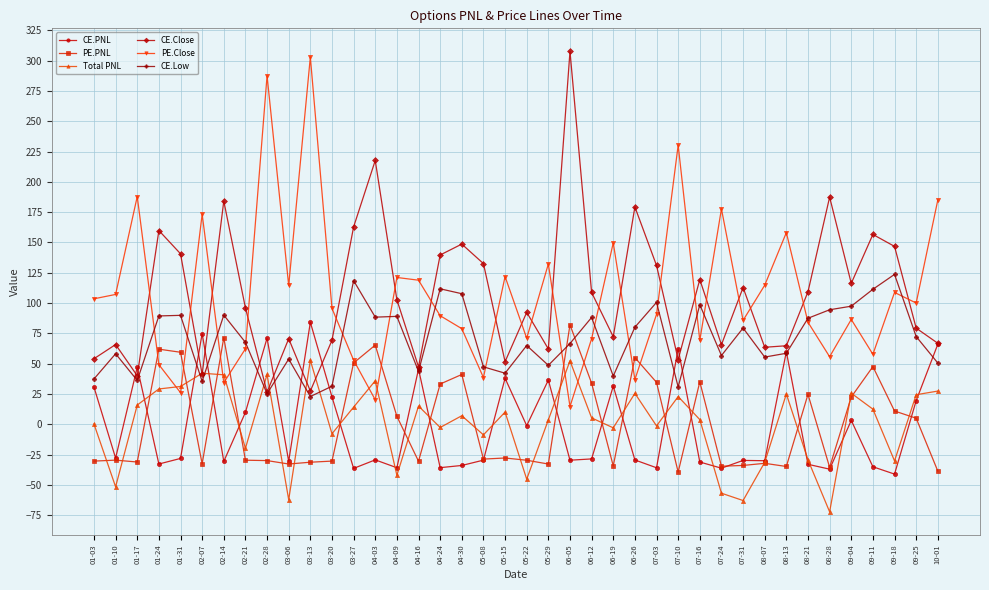

Is it true that PE.Close equals 57.7 at 09-11?

True